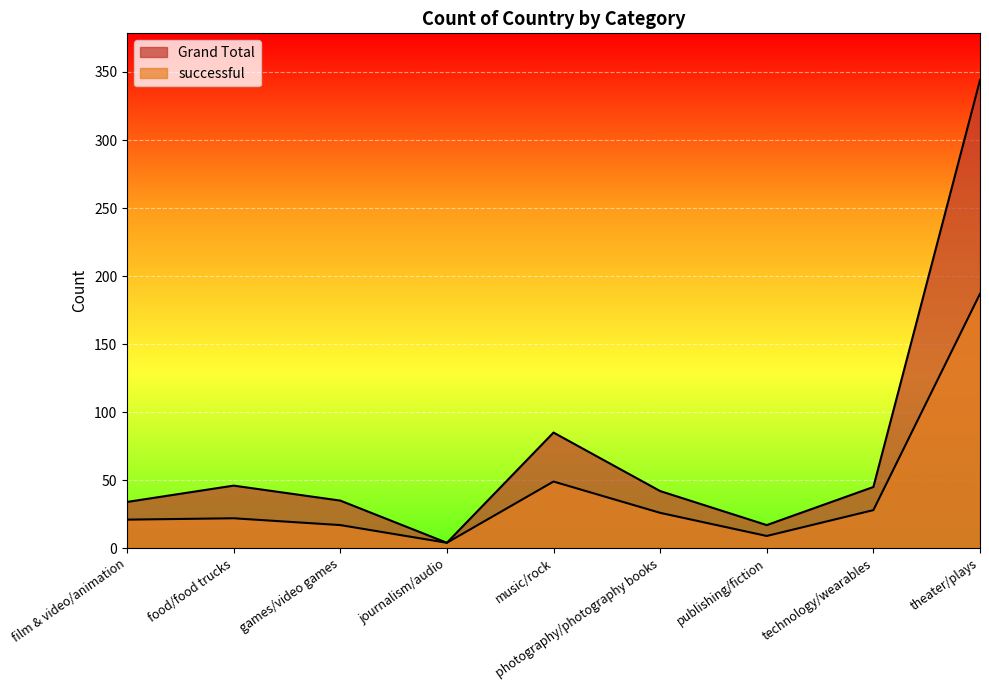

True or false: successful has a value of 22 at food/food trucks.

True